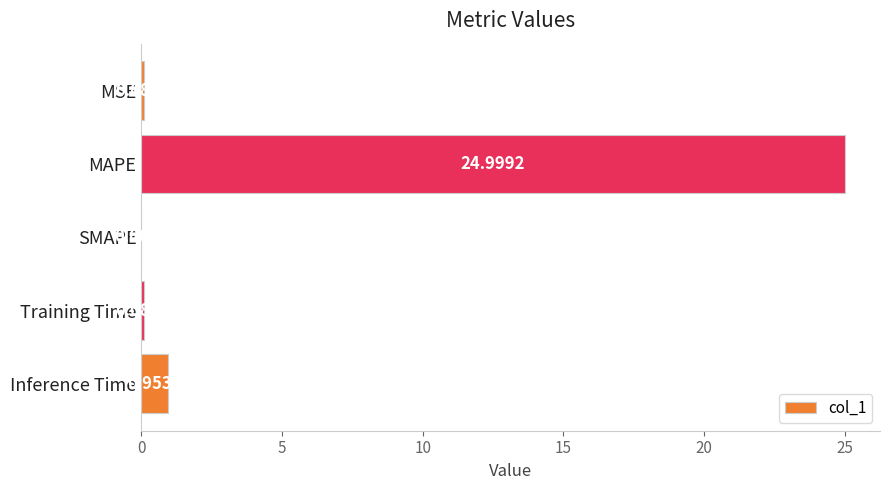

Which label corresponds to the largest value in the chart?

MAPE